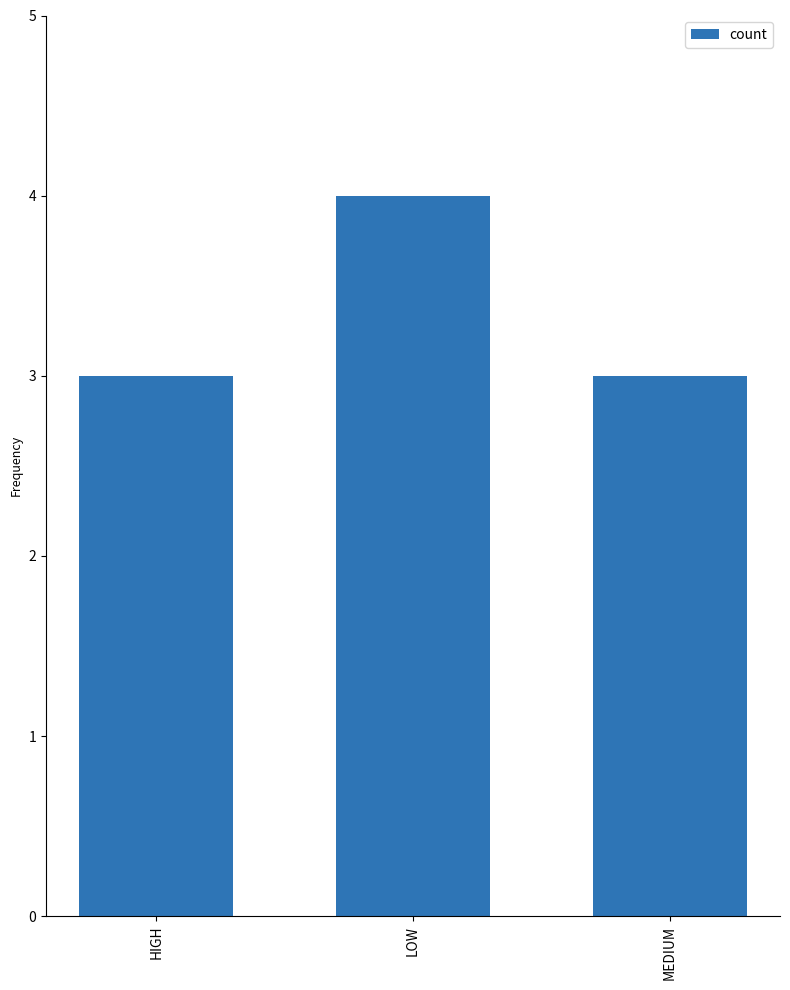

Read the value at LOW.

4